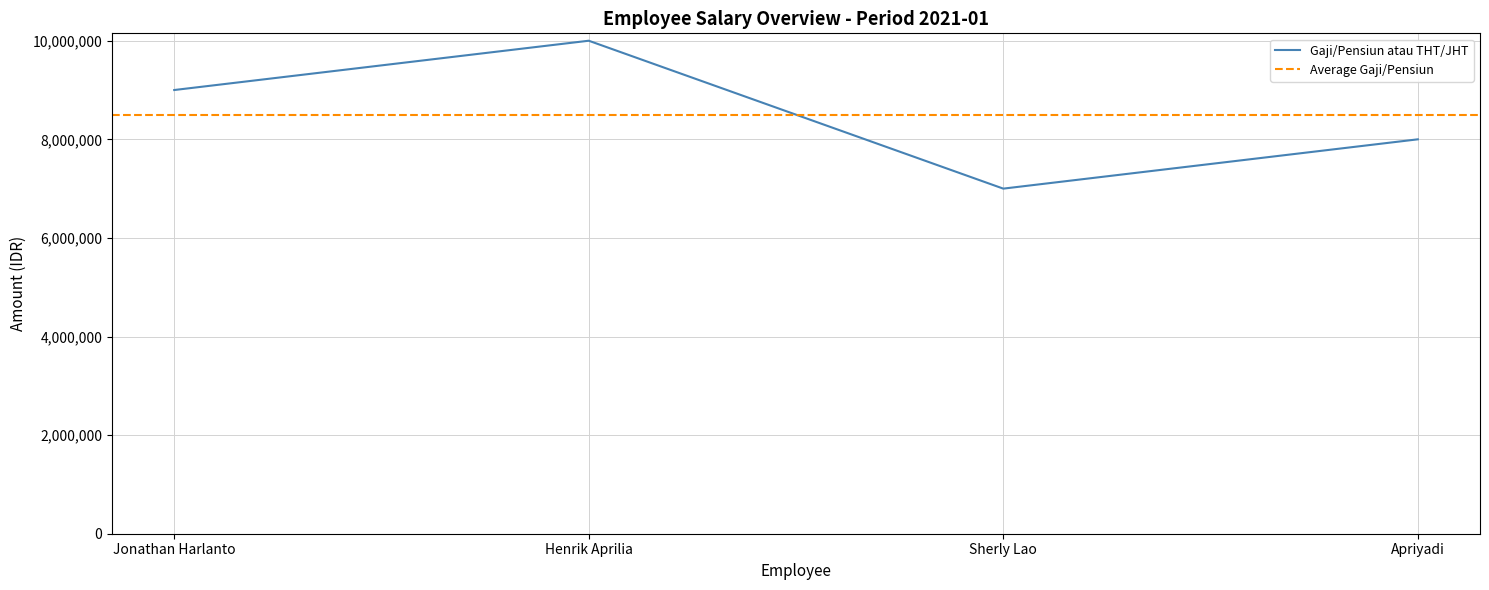

Does the chart display data point markers on the line(s)?

No